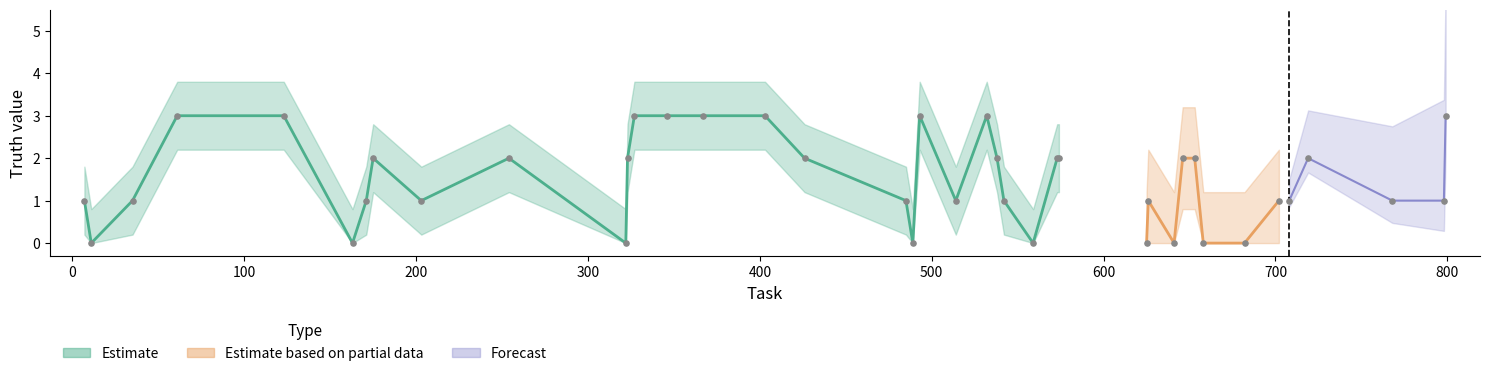

What is the total value across all series at 626?

1